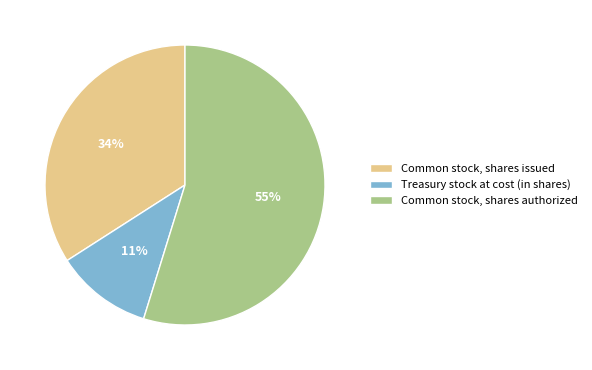

Combined, do Treasury stock at cost (in shares) and Common stock, shares issued account for over 50%?

No